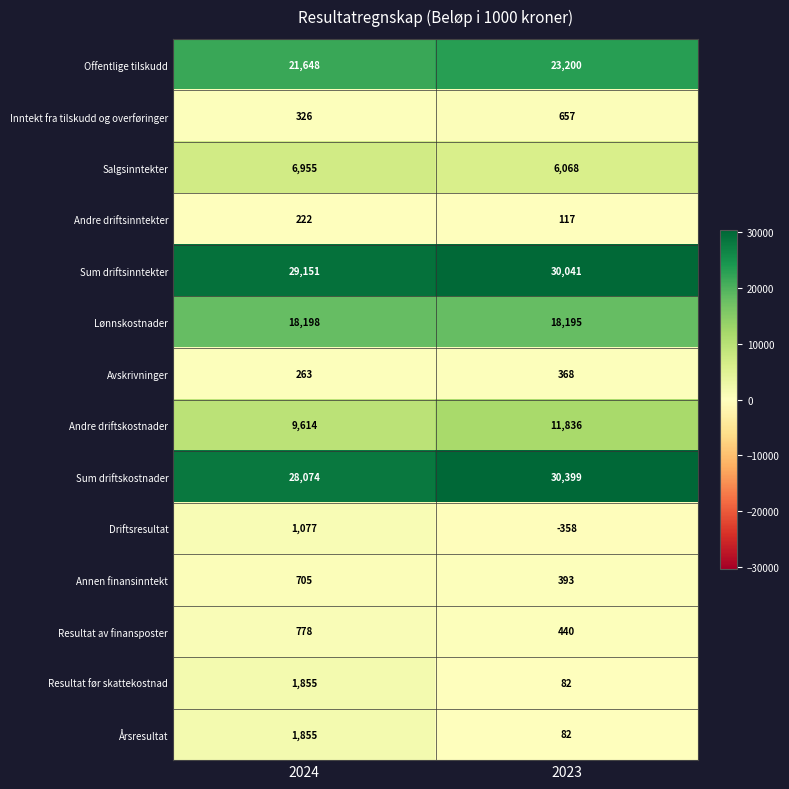

True or false: Årsresultat has a value of 1855 at 2024.

True